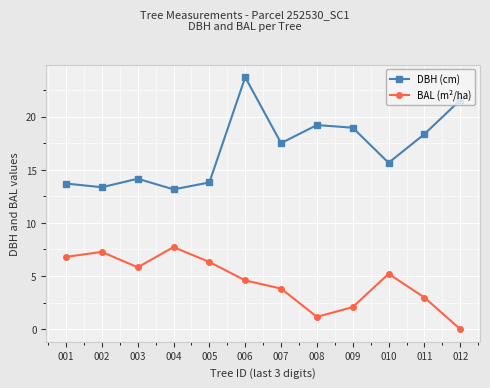

True or false: BAL (m²/ha) and DBH (cm) intersect in this chart.

False